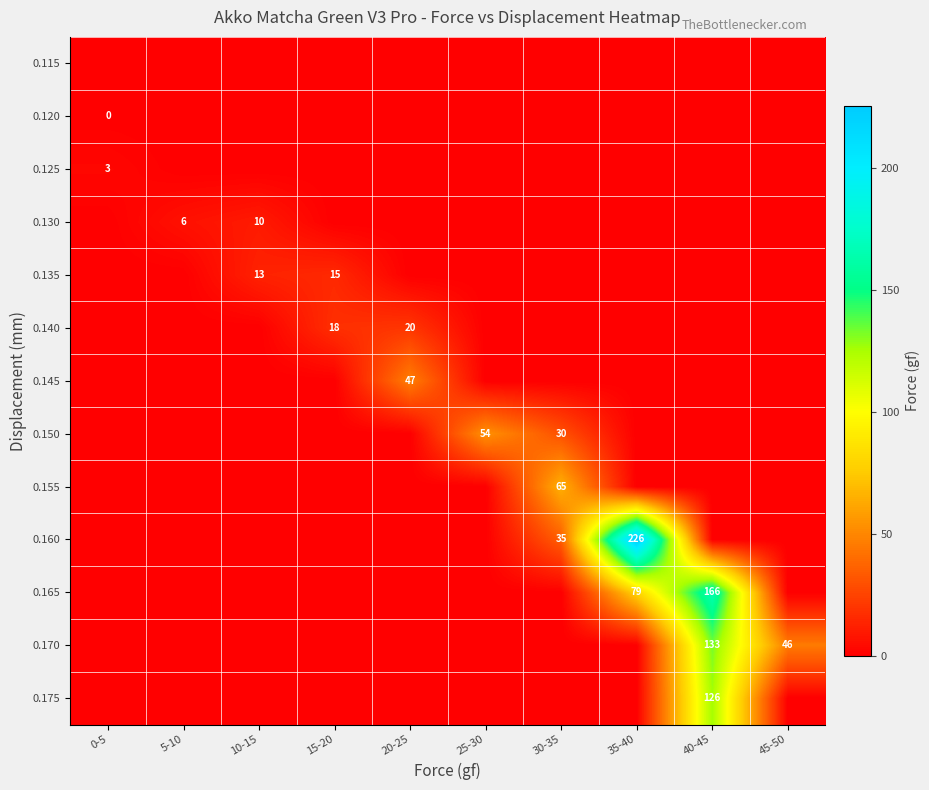

Is it true that 0.145 equals 47 at 20-25?

True